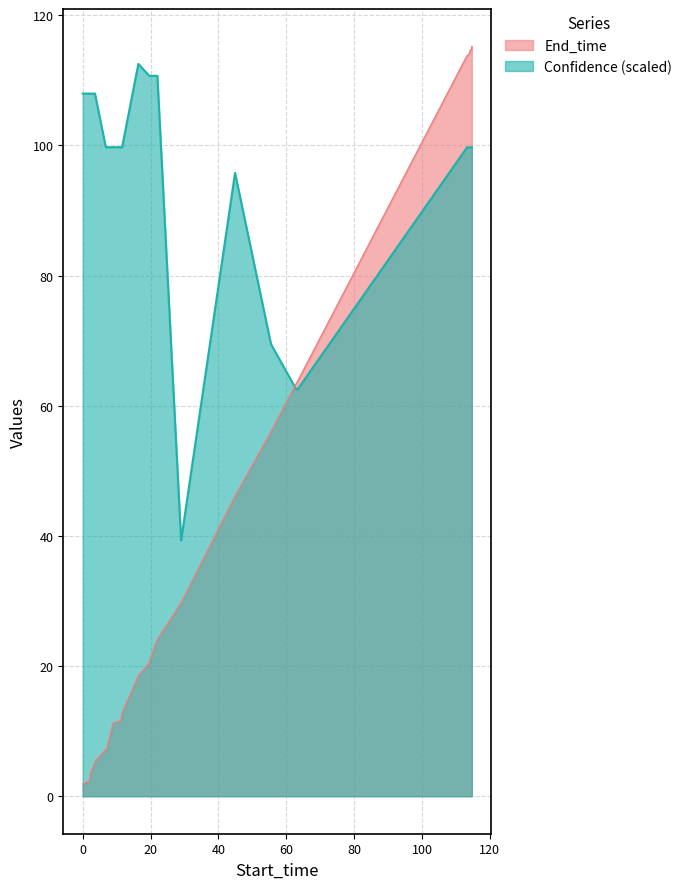

Which series has the largest total across all categories?

Confidence